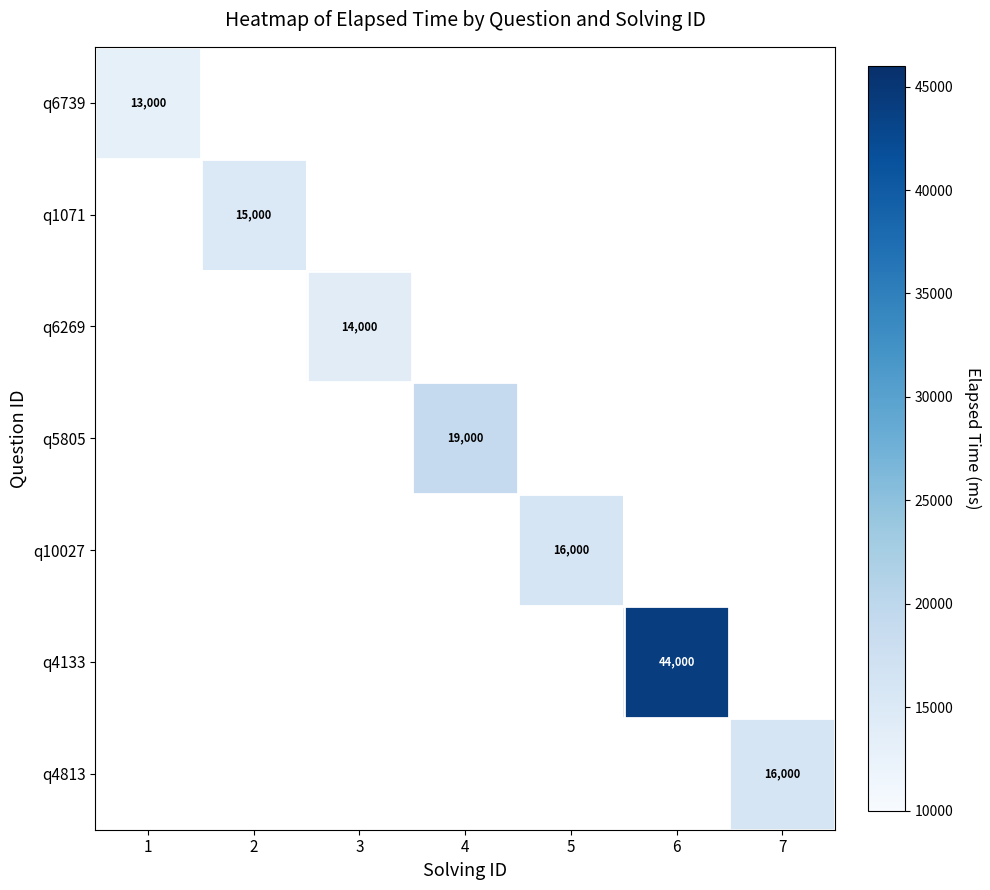

The q4133 series shows 44000 at 6. True or false?

True